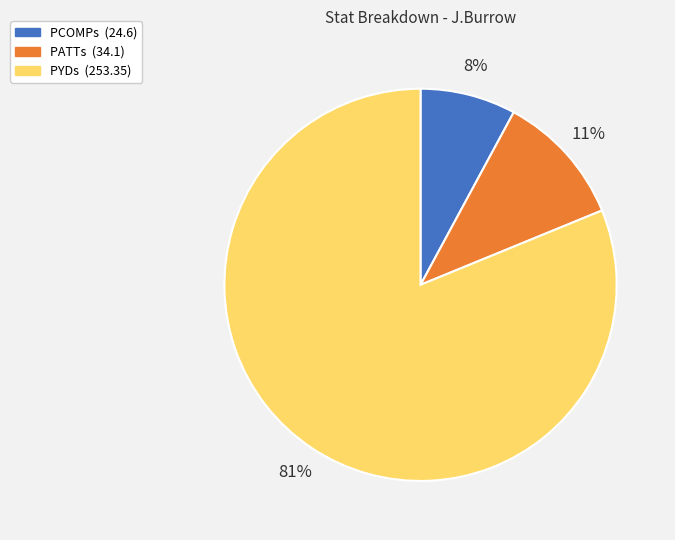

Which has a higher value, PYDs or PATTs?

PYDs